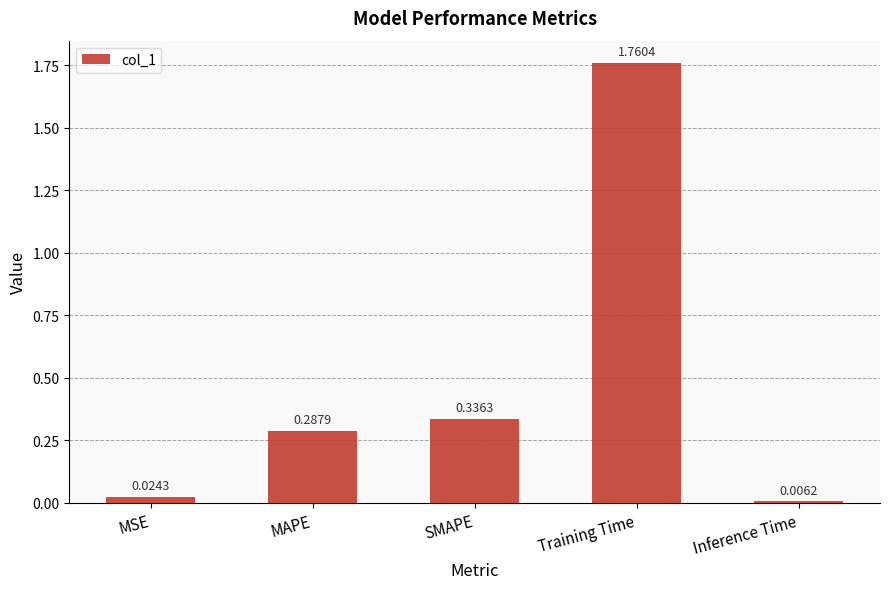

List the labels in order of value, smallest first.

Inference Time, MSE, MAPE, SMAPE, Training Time